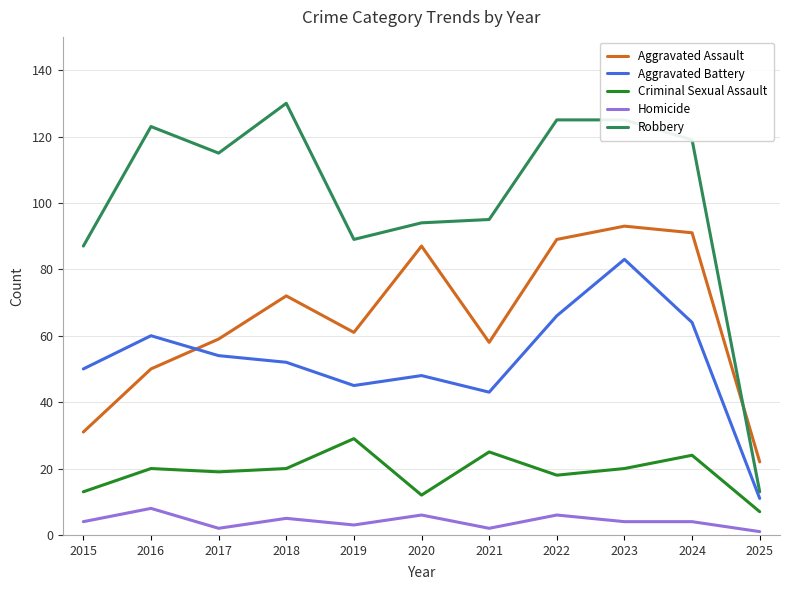

True or false: Aggravated Battery has a value of 45 at 2019.

True